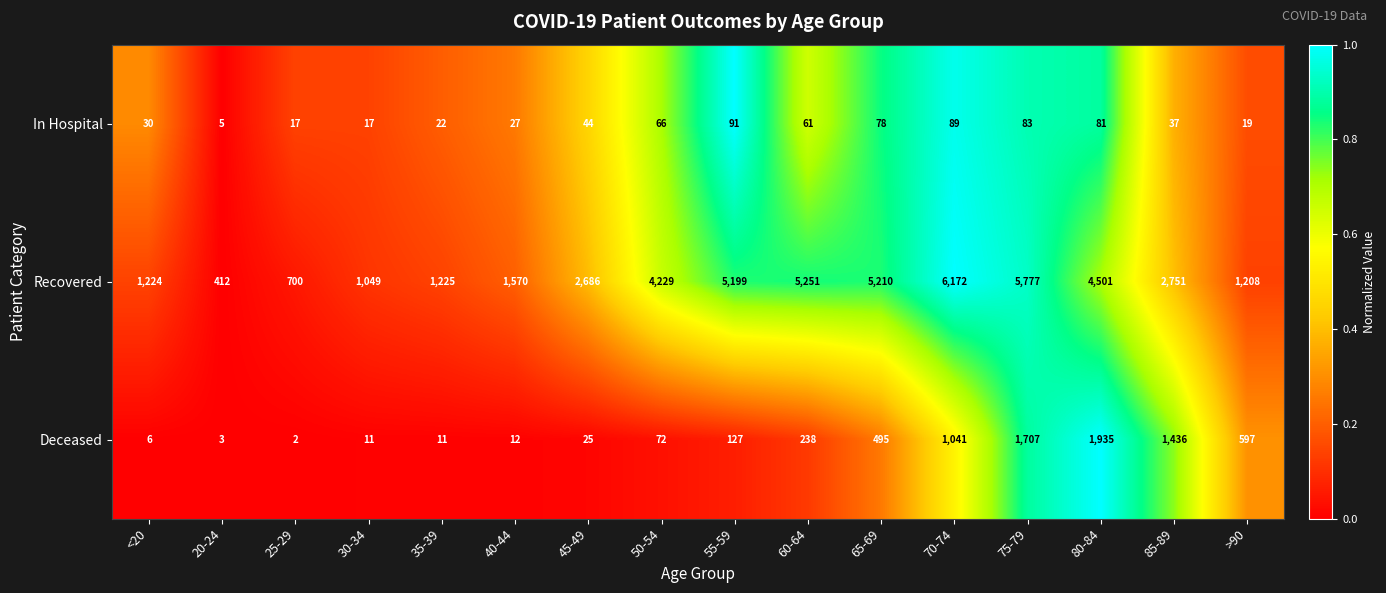

The value of Deceased at 75-79 is 491. True or false?

False